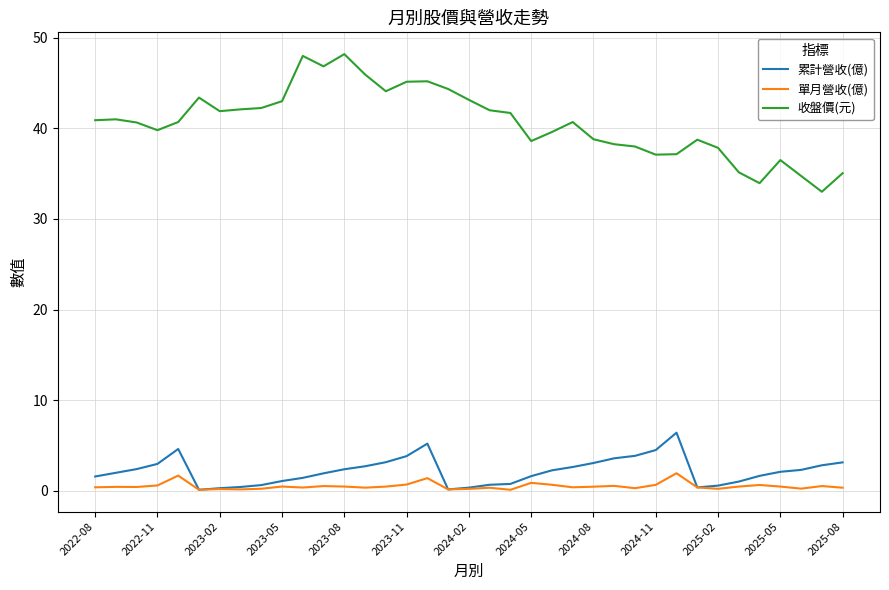

What is the minimum value for 收盤價(元)?

33.0